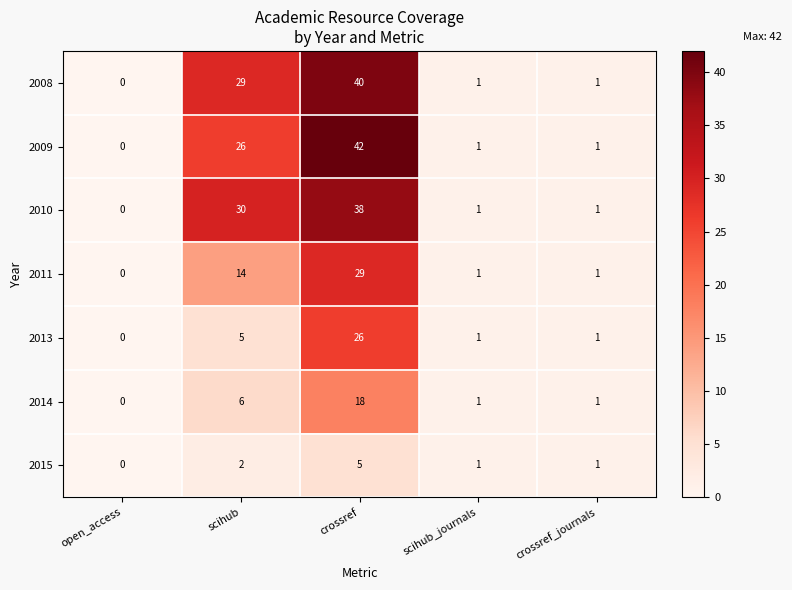

Rank the series by their maximum value, from highest to lowest.

2009, 2008, 2010, 2011, 2013, 2014, 2015